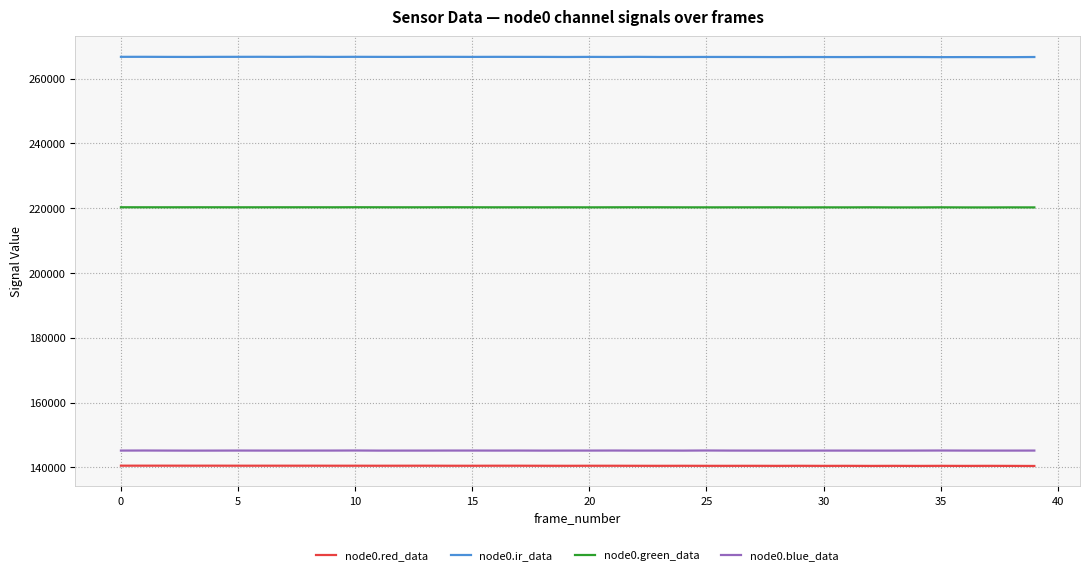

What is the lowest value of the node0.ir_data series?

266644